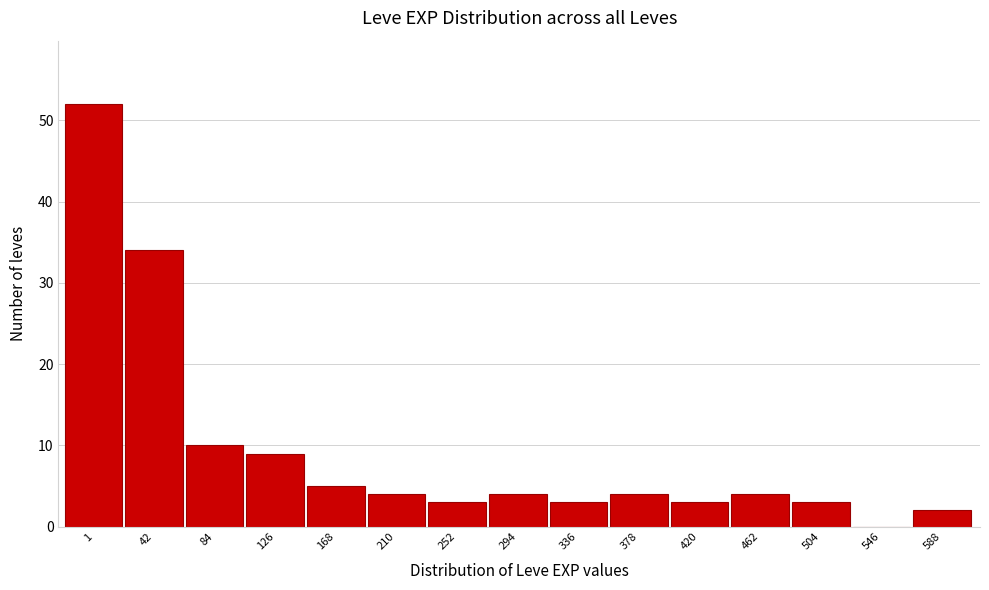

Reading right to left, what are all the values shown in this chart?

588=2	546=0	504=3	462=4	420=3	378=4	336=3	294=4	252=3	210=4	168=5	126=9	84=10	42=34	1=52